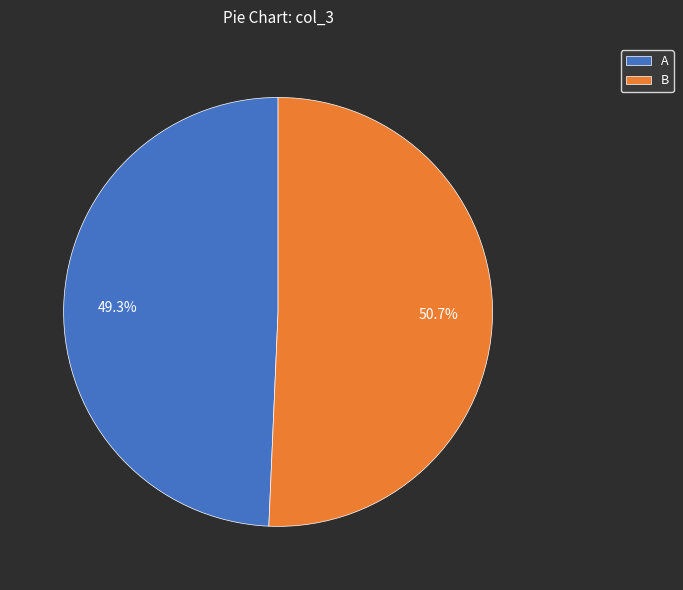

Count the number of slices in the pie.

2